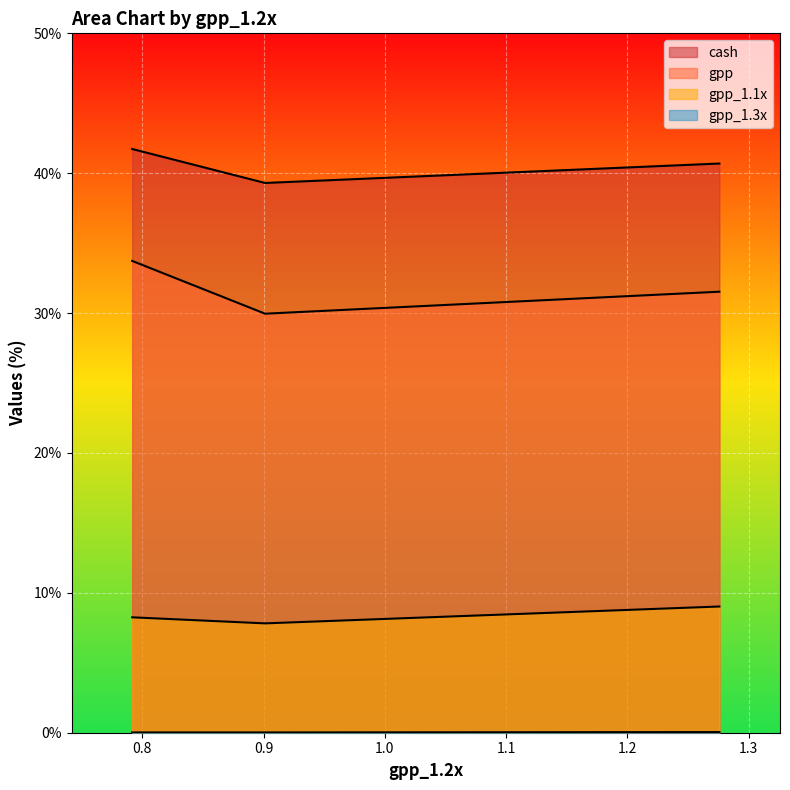

Which label corresponds to the smallest value in the chart?

0.9012539184952978